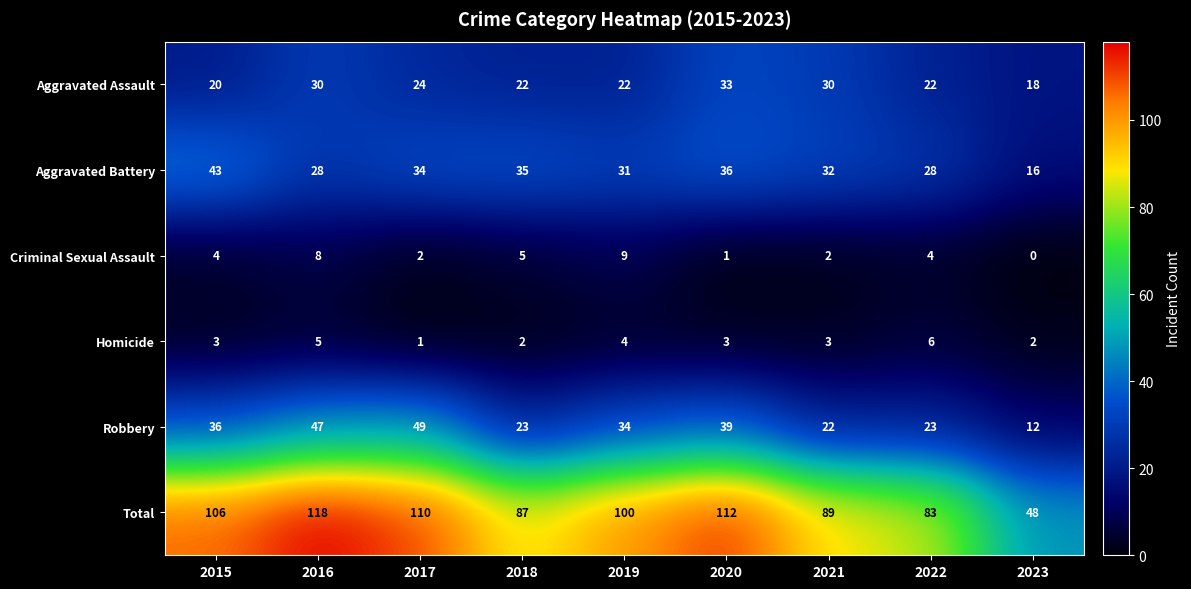

What is the total value across all series at 2017?

220